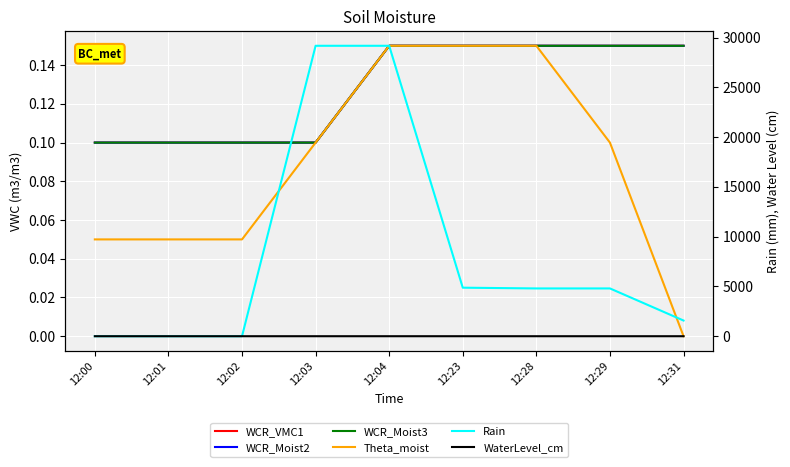

How many positive values does the Theta_moist series have?

8